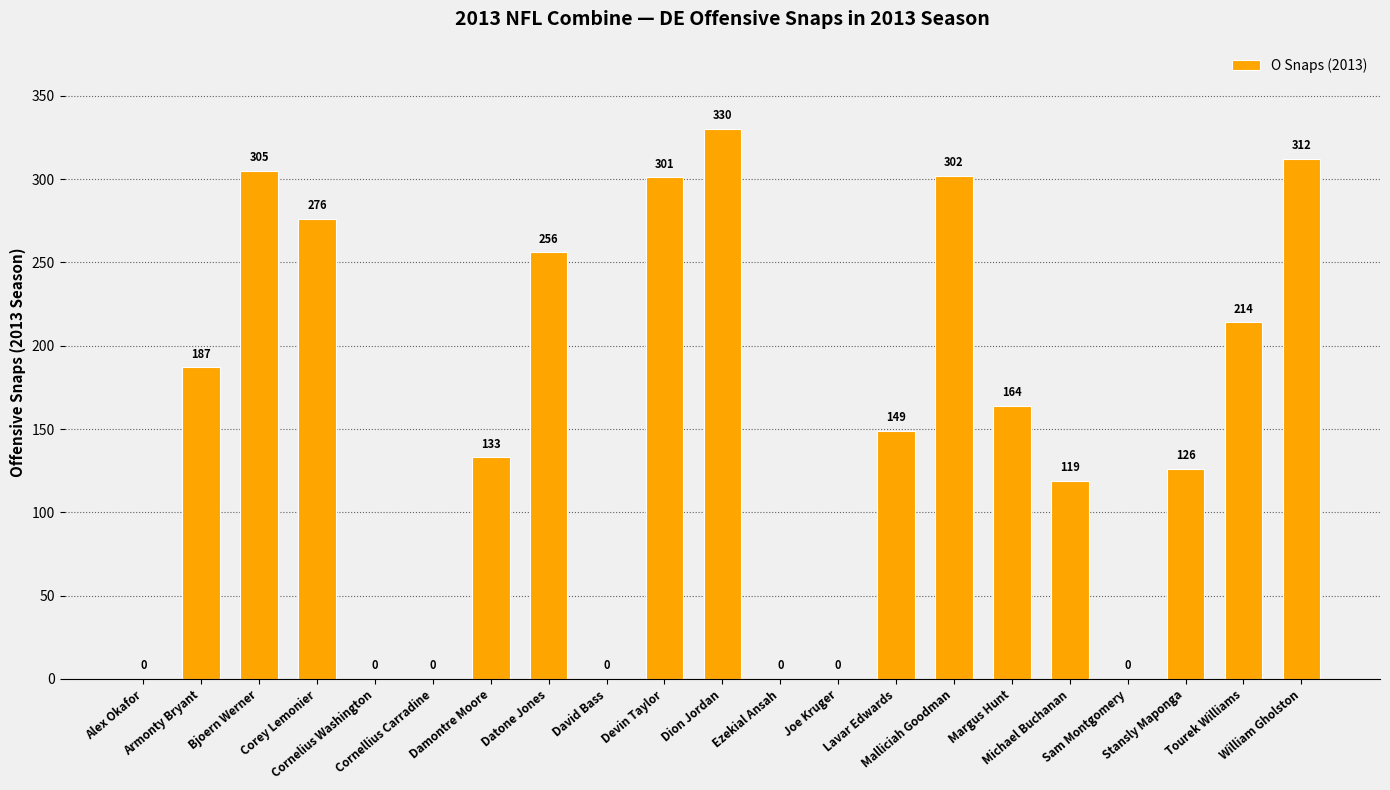

The chart shows a value of 180 at Michael Buchanan. True or false?

False